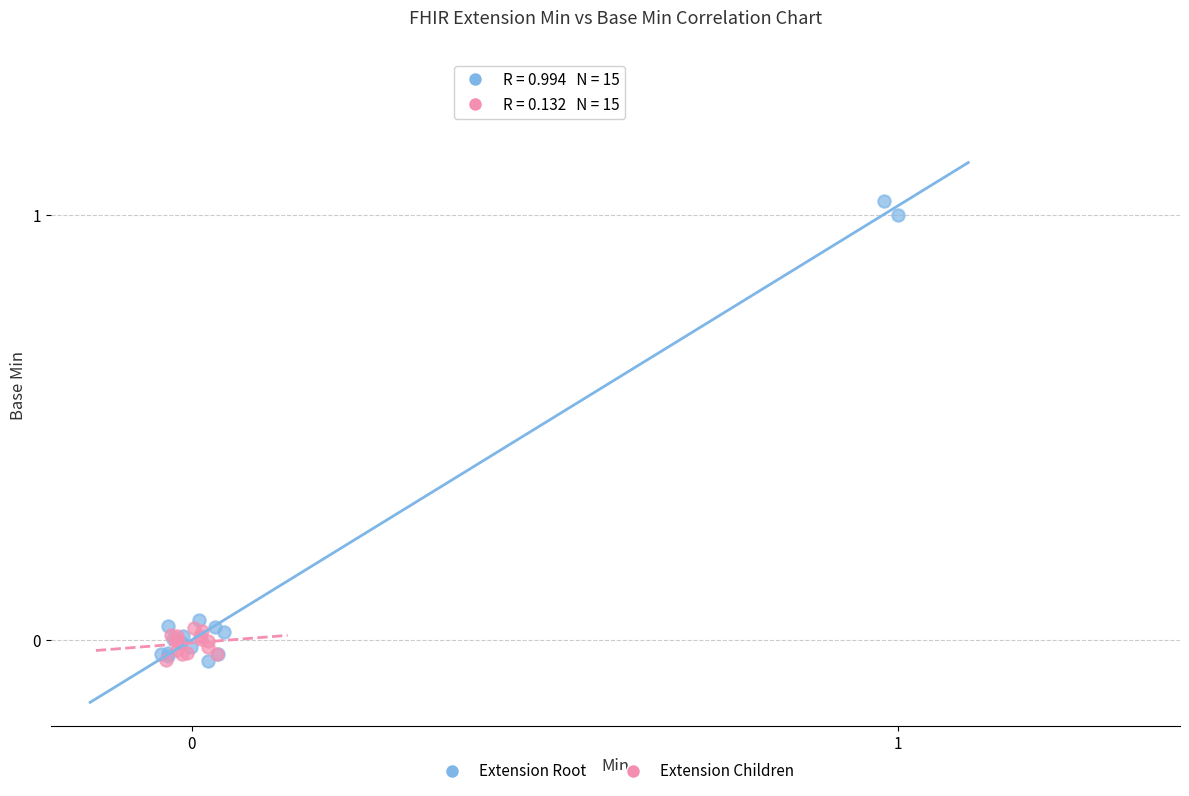

Which series contains the highest Y value?

Extension Root